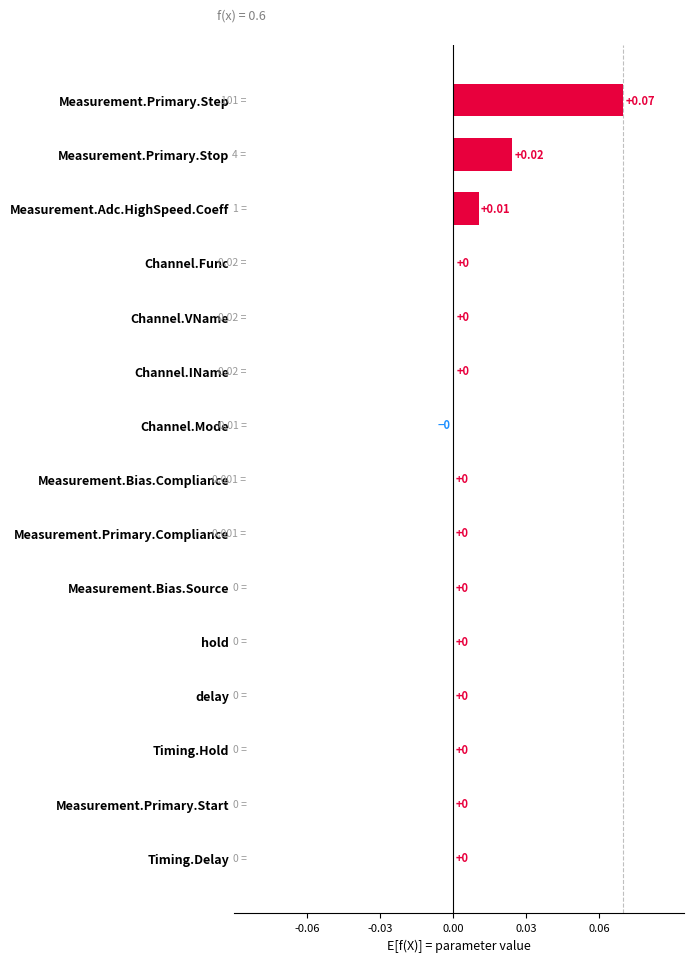

Which has a higher value, Channel.Func or Measurement.Primary.Step?

Measurement.Primary.Step